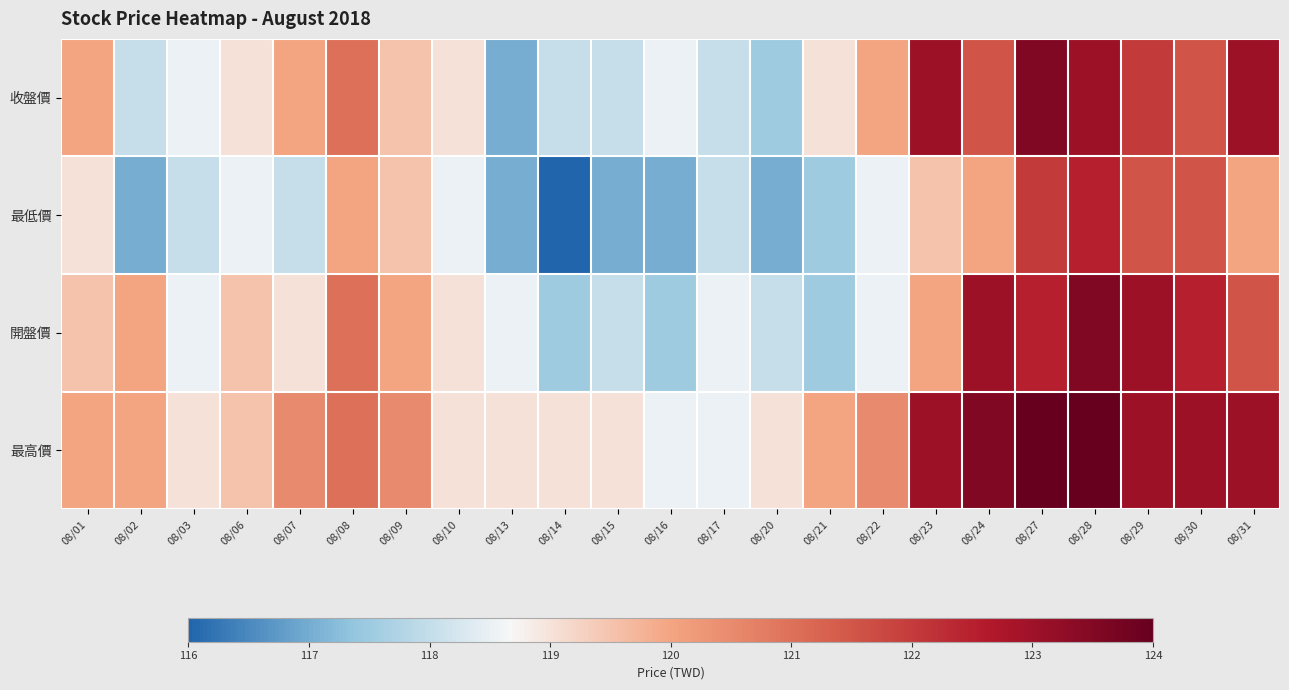

What is the maximum value shown in the chart?

124.0